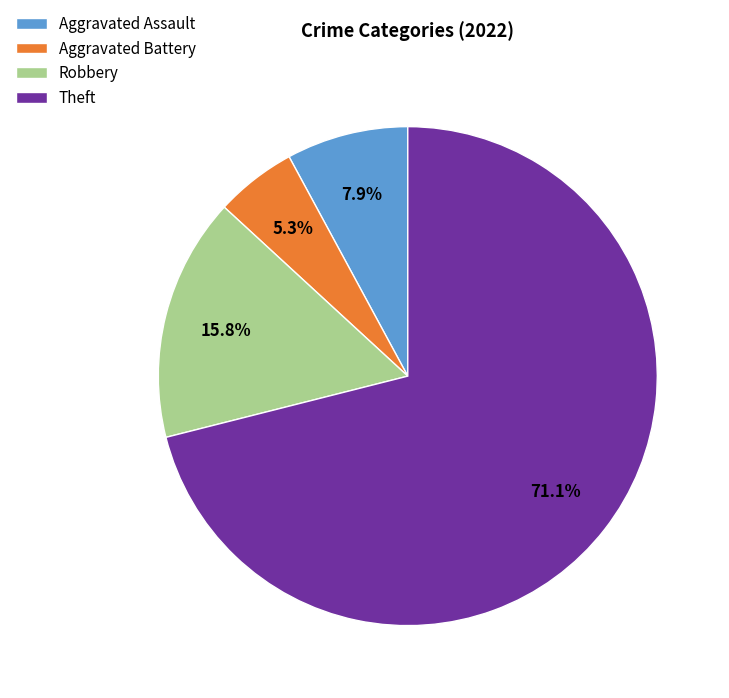

To the nearest percent, what percentage of the pie is Aggravated Assault?

8%